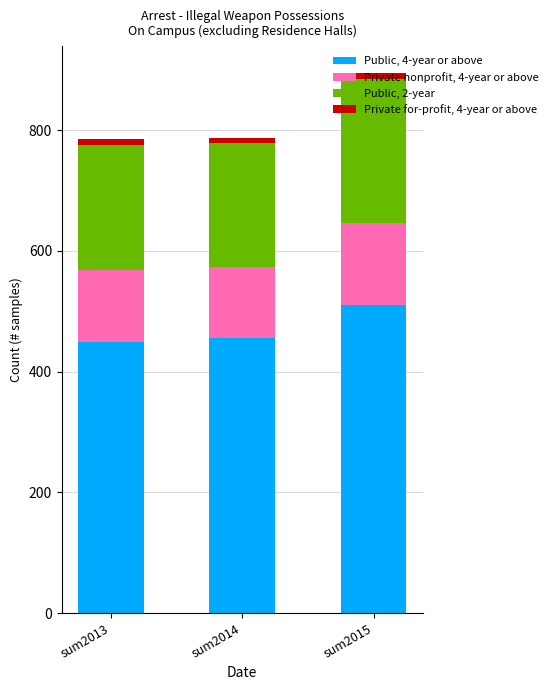

At which label does Public, 4-year or above reach its peak?

sum2015